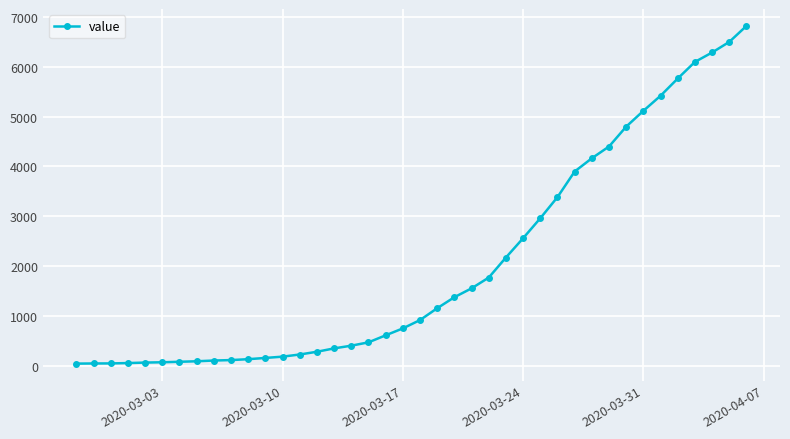

What is the maximum value shown in the chart?

6820